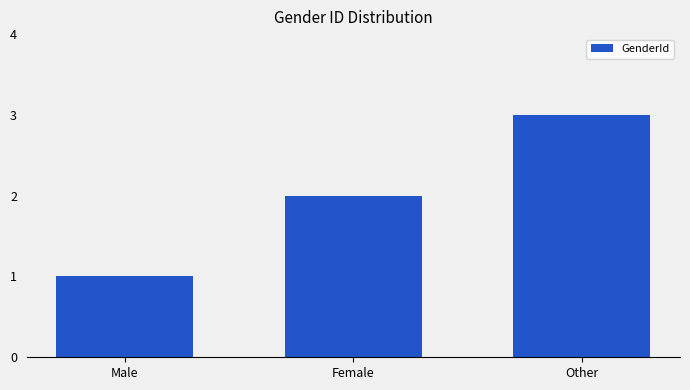

How many bars are there in total?

3